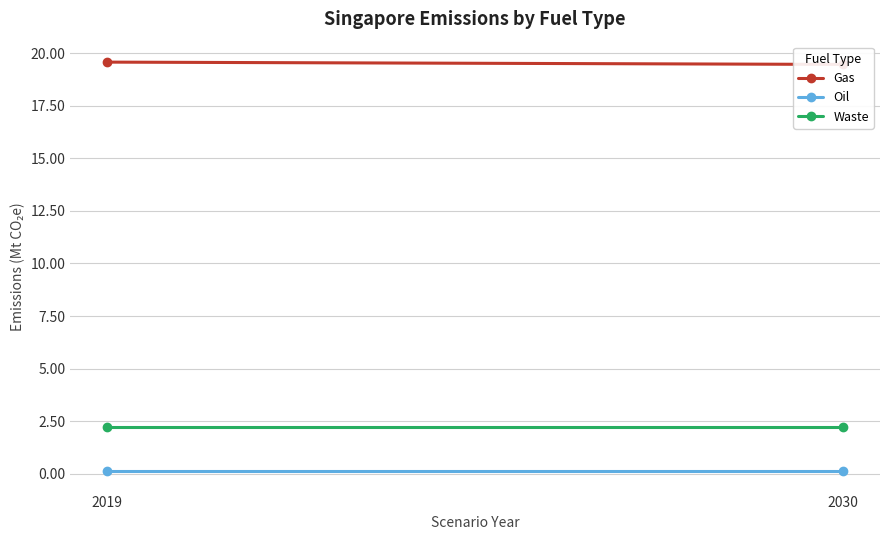

Which series has the largest range (max minus min)?

Gas